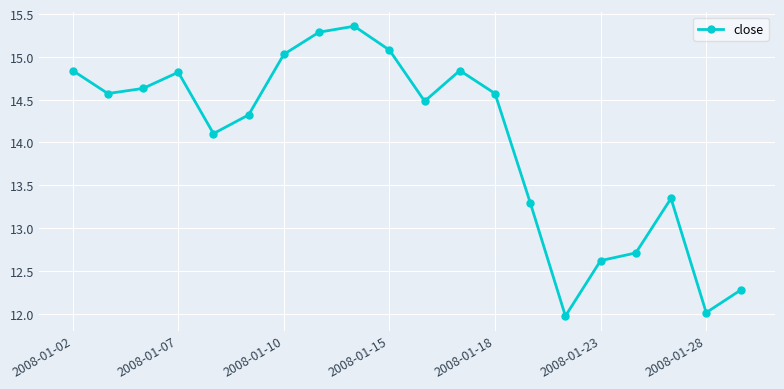

How many interior local valleys (lower than both neighbors) does the data have?

5